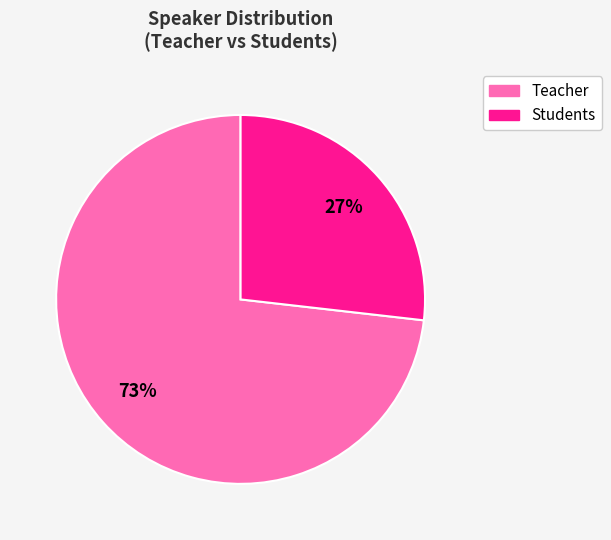

Is there any slice that represents more than half of the pie?

Yes